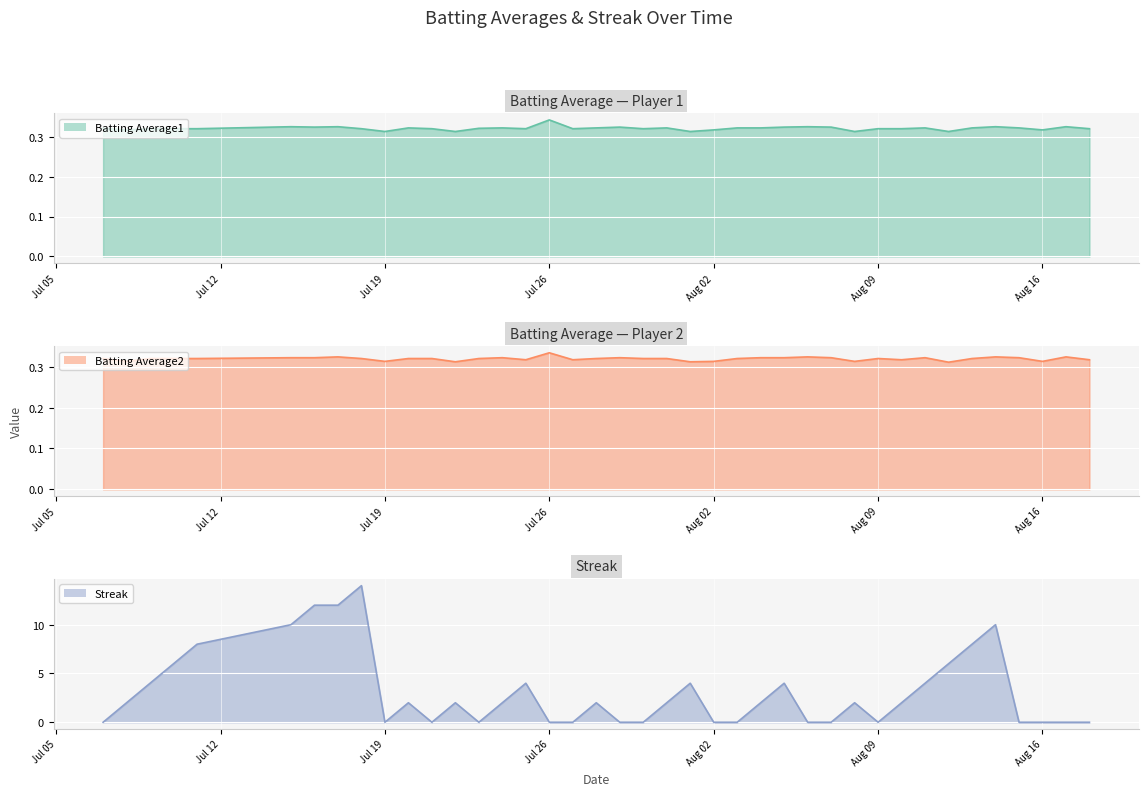

Rank the series at 2010-08-15 from lowest to highest value.

Streak, Batting Average1, Batting Average2